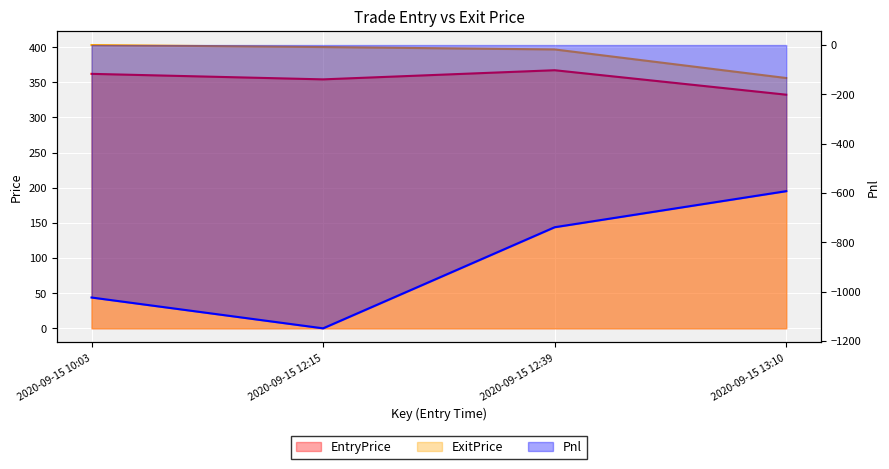

True or false: Pnl and ExitPrice cross at least once.

False